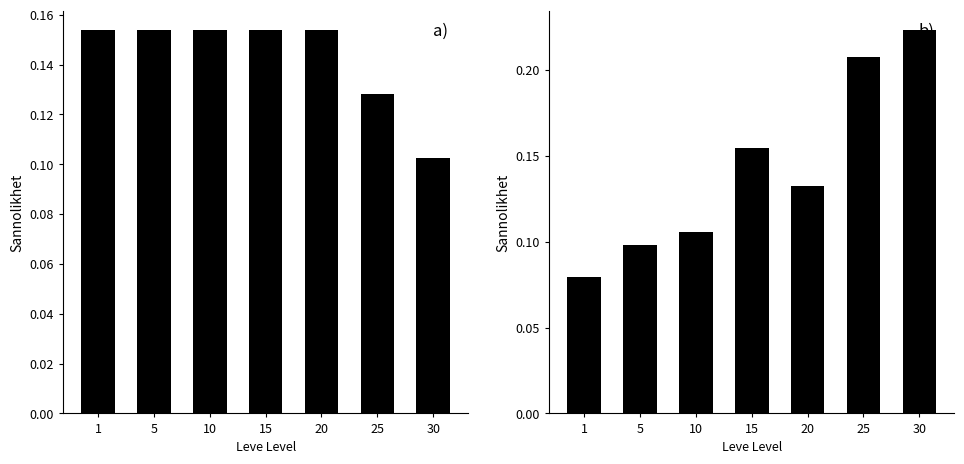

What value does the Gil Distribution series have at 30?

0.2